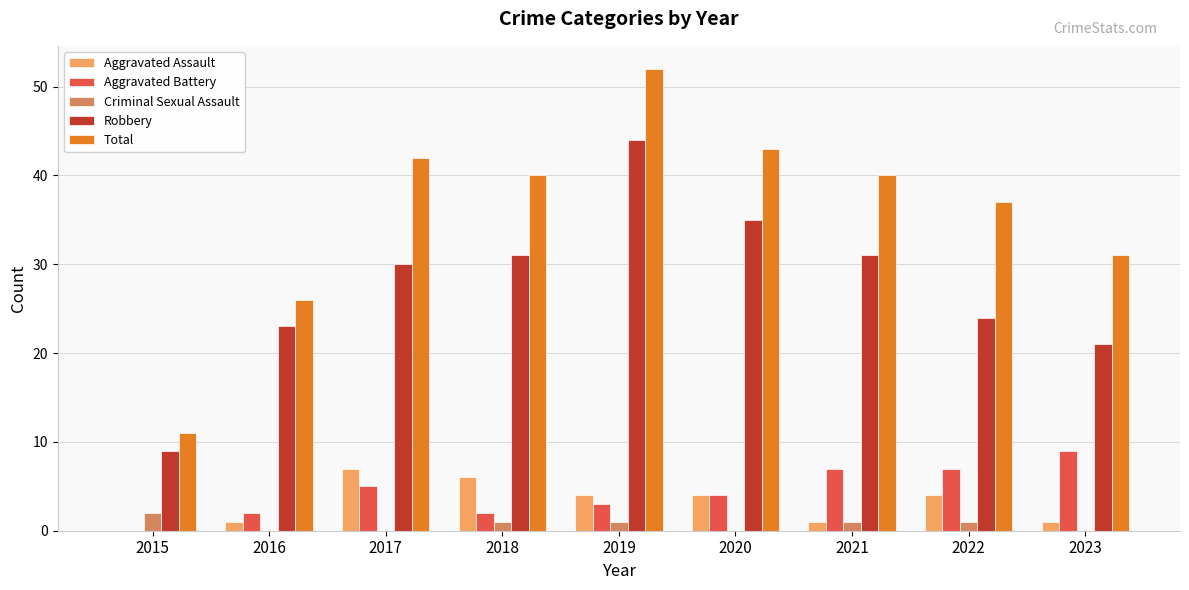

How many groups of bars are there?

9